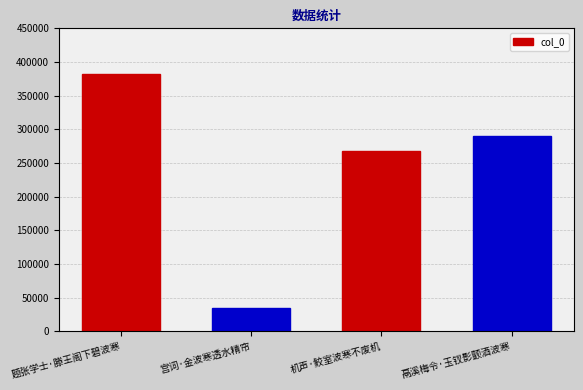

What is the sum of all values?

976092